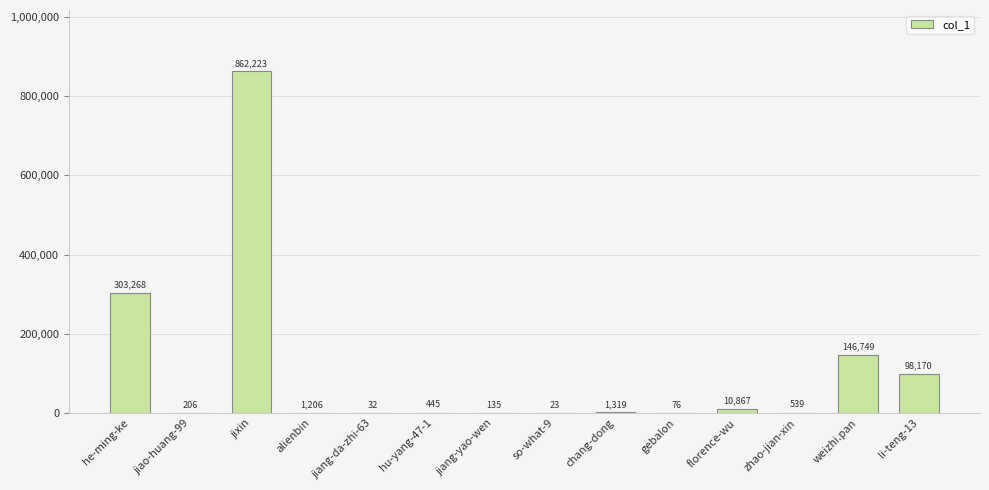

The value at jixin is 862223. True or false?

True